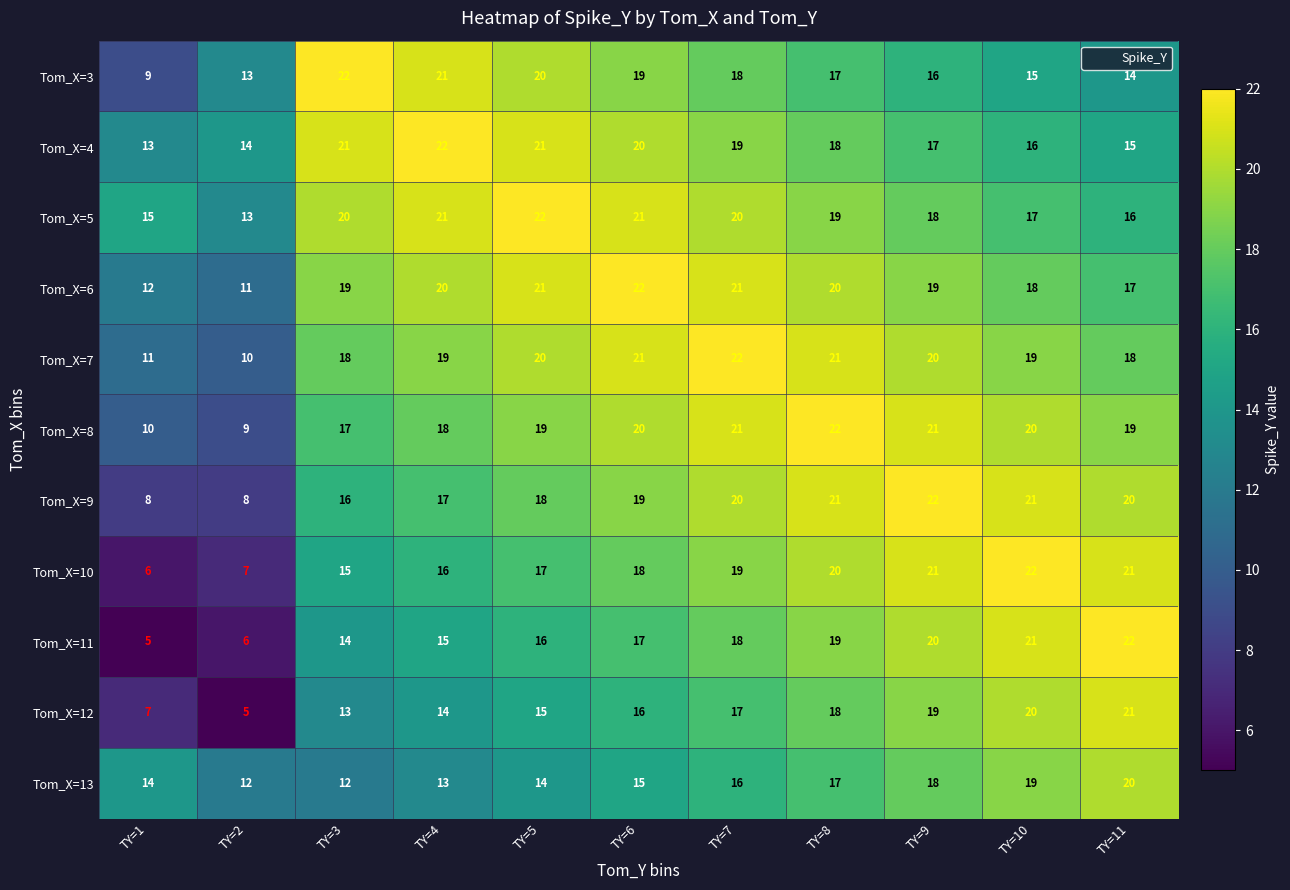

How many data points in Tom_X=11 are less than 17?

5